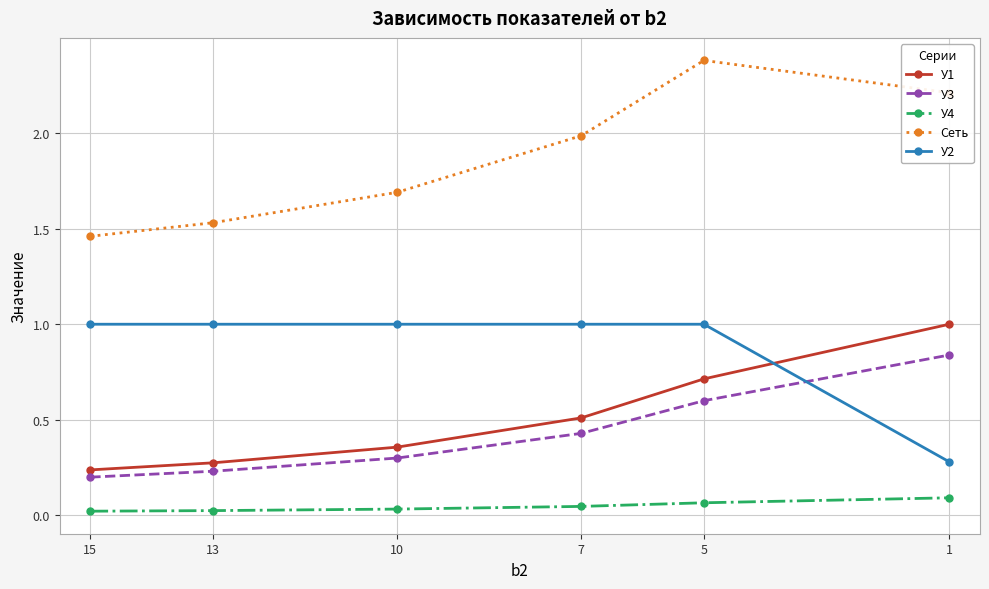

Rank the series at 1 from lowest to highest value.

У4, У2, У3, У1, Сеть